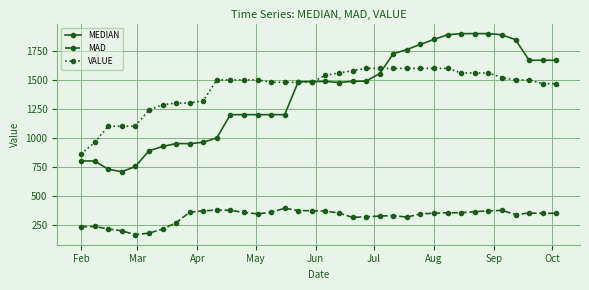

At how many categories does at least one series exceed 645?

36